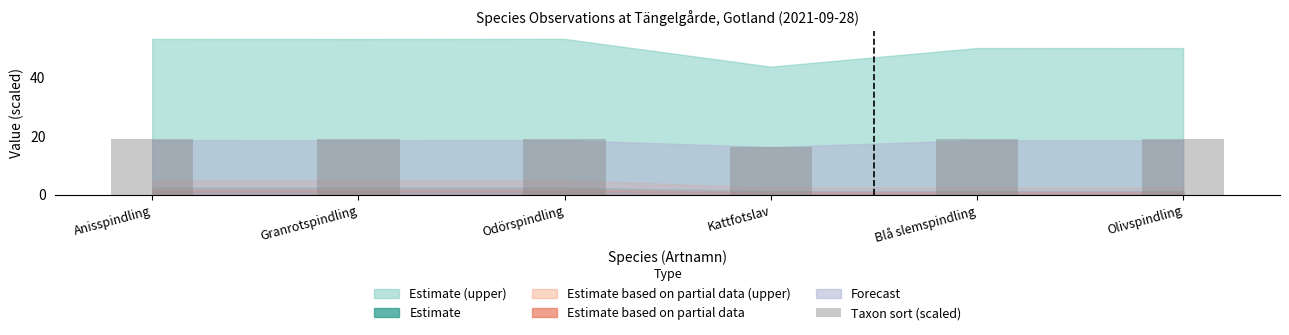

How many series are shown in this chart?

1